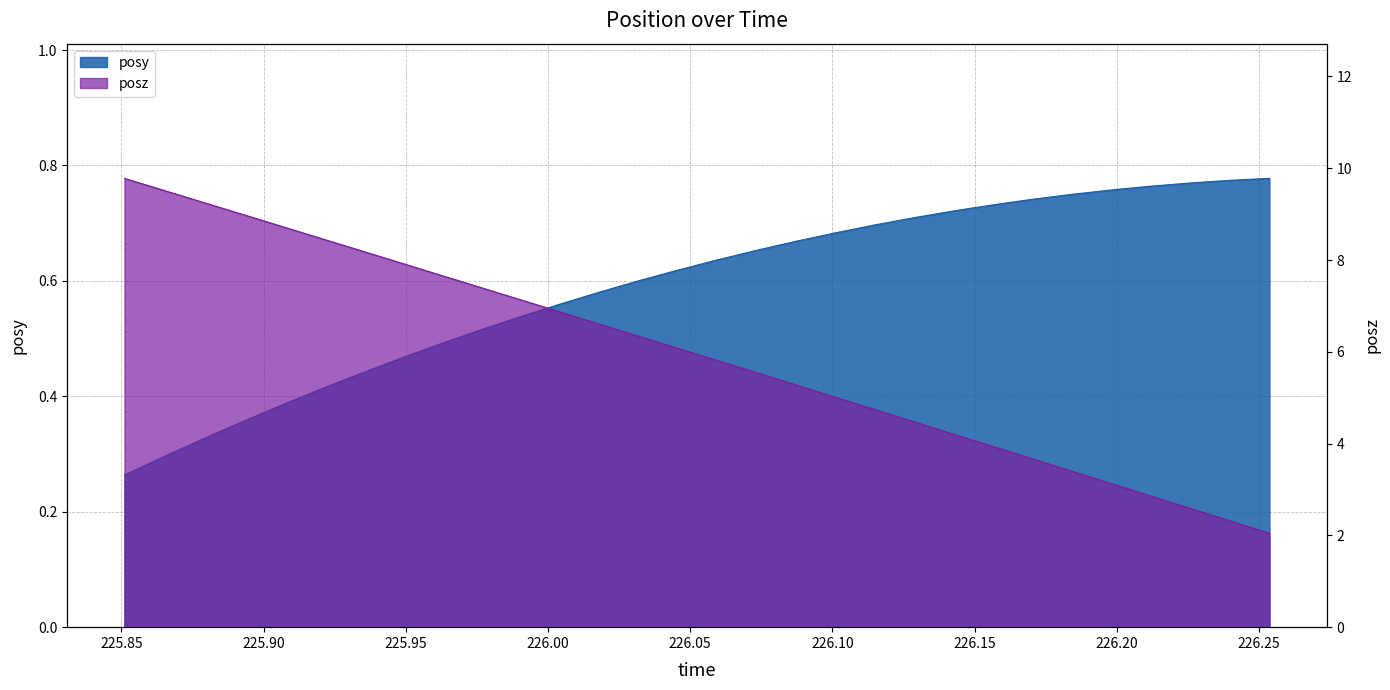

List the series in order of their overall mean, highest first.

posz, posy